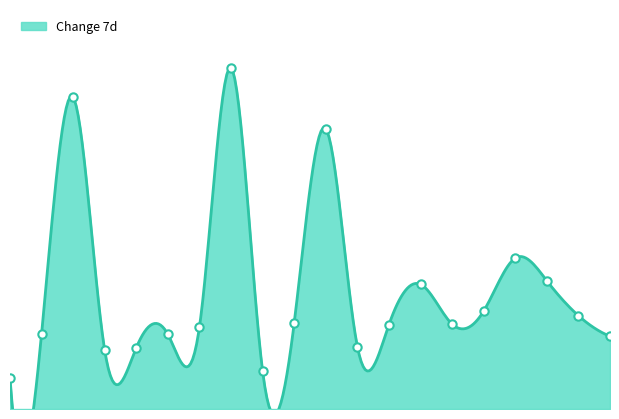

Reading left to right, what are all the values shown in this chart?

-52.3	-12.3	200.5	-27.3	-24.8	-12.9	-6.0	227.1	-46.1	-2.5	172.2	-23.8	-4.1	32.2	-3.6	8.2	55.8	35.4	4.0	-14.5